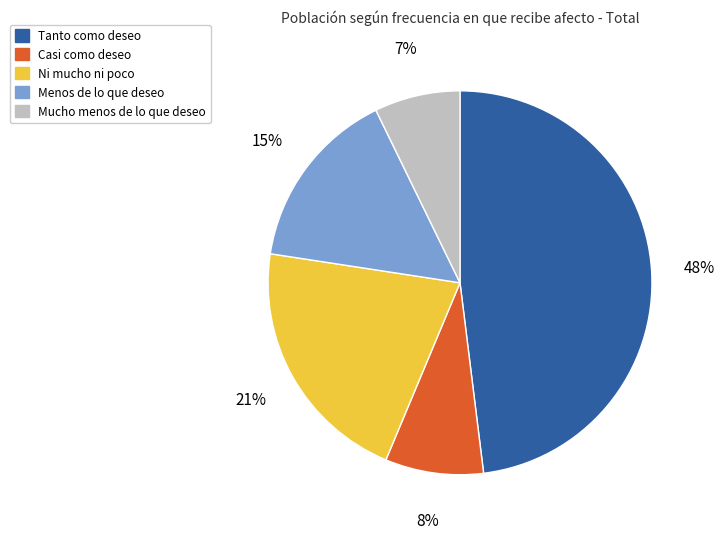

What is the ratio of the value at Ni mucho ni poco to the value at Casi como deseo?

2.6